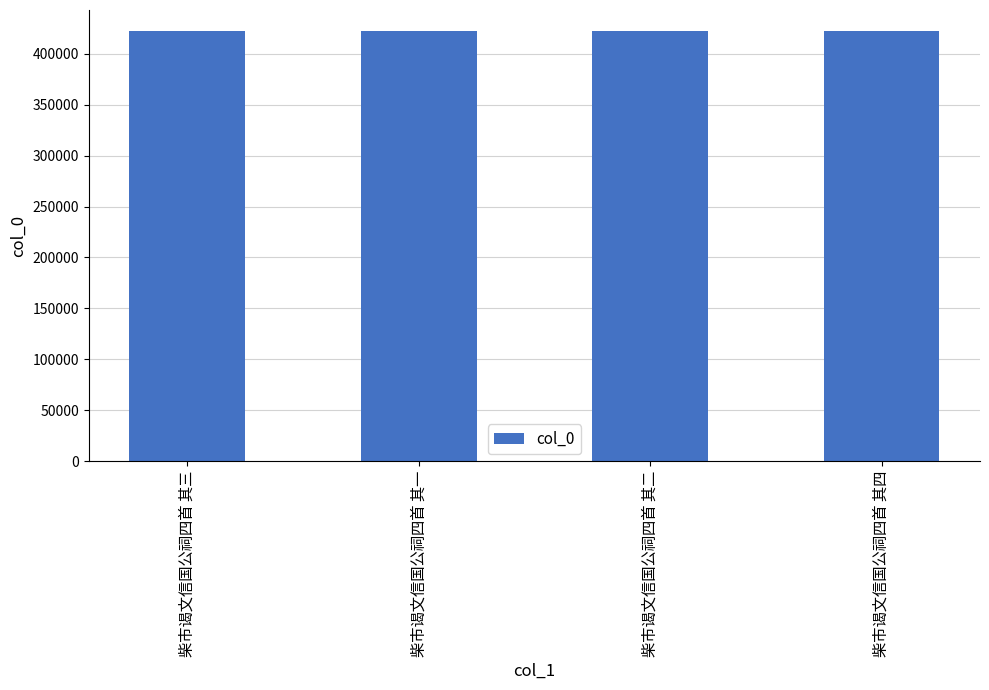

Read the value at 柴市谒文信国公祠四首 其一.

421724